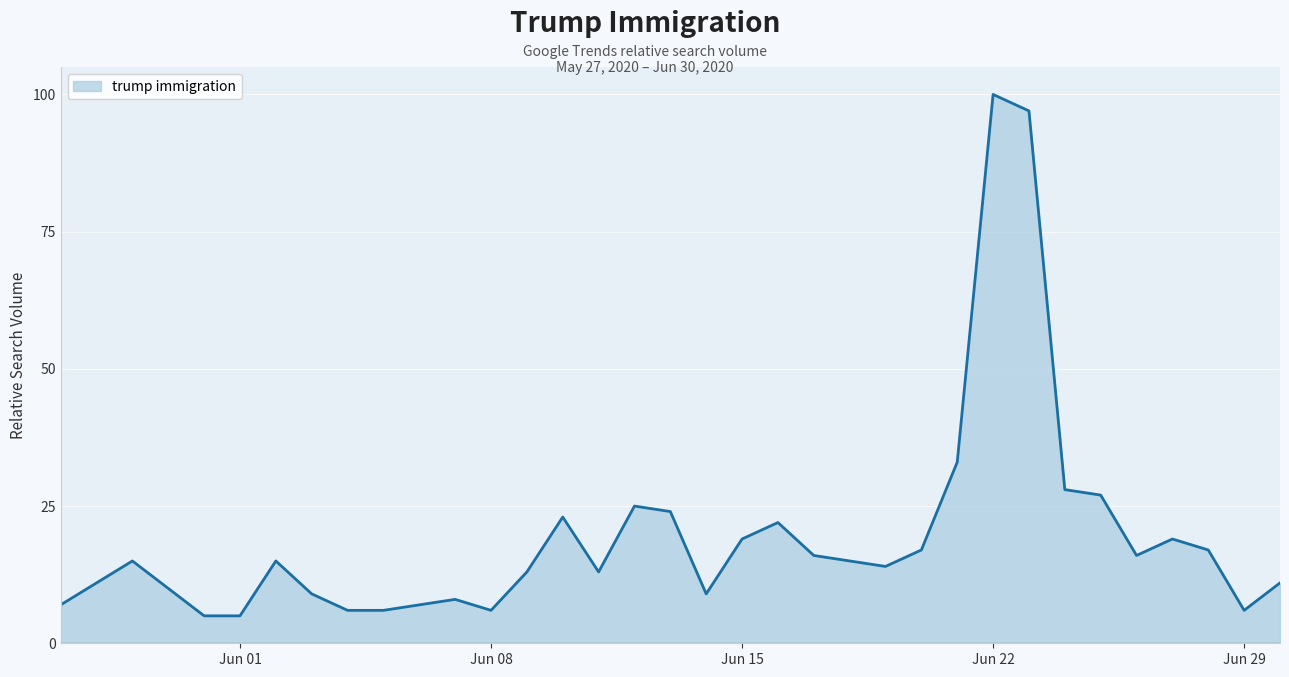

What is the difference between the maximum and minimum values?

95